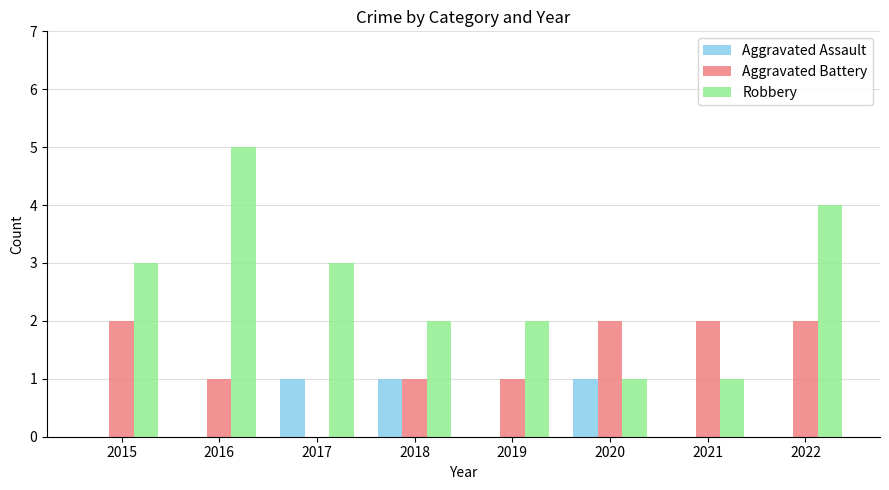

Reading left to right, transcribe all the data shown in this chart.

Aggravated Assault: 0	0	1	1	0	1	0	0
Aggravated Battery: 2	1	0	1	1	2	2	2
Robbery: 3	5	3	2	2	1	1	4